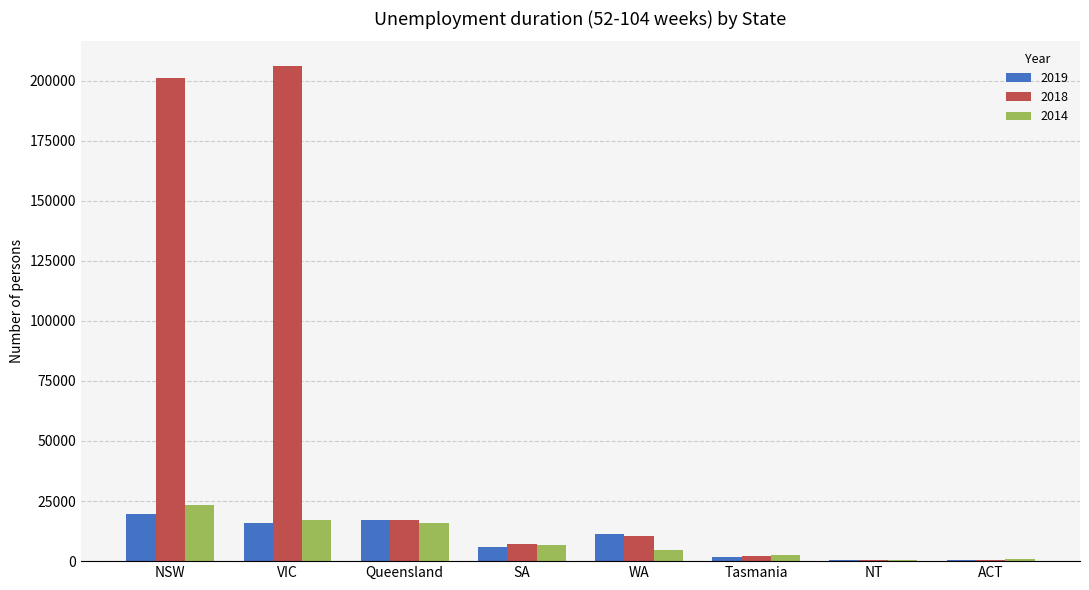

Is it true that 2014 equals 6700 at SA?

True